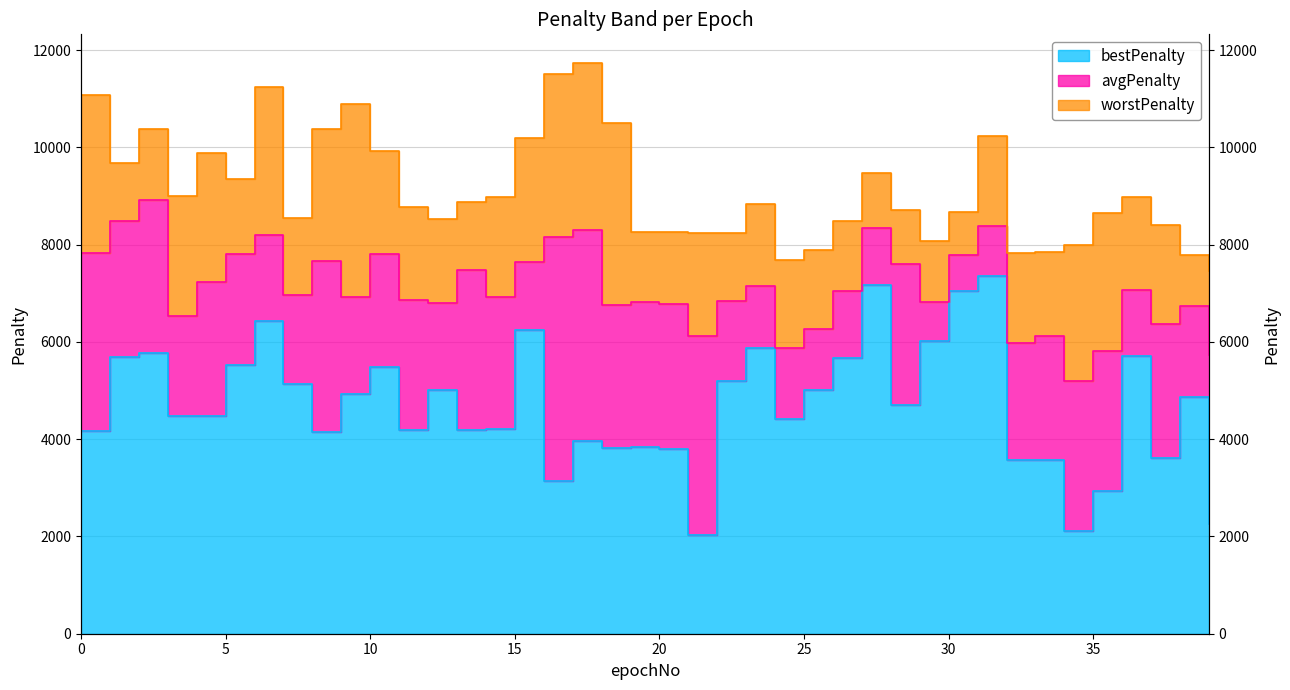

Rank the categories by bestPenalty value from lowest to highest.

21, 34, 39, 35, 16, 32, 33, 37, 20, 18, 19, 17, 8, 0, 11, 13, 14, 24, 3, 4, 28, 38, 9, 12, 25, 7, 22, 10, 5, 26, 1, 36, 2, 23, 29, 15, 6, 30, 27, 31